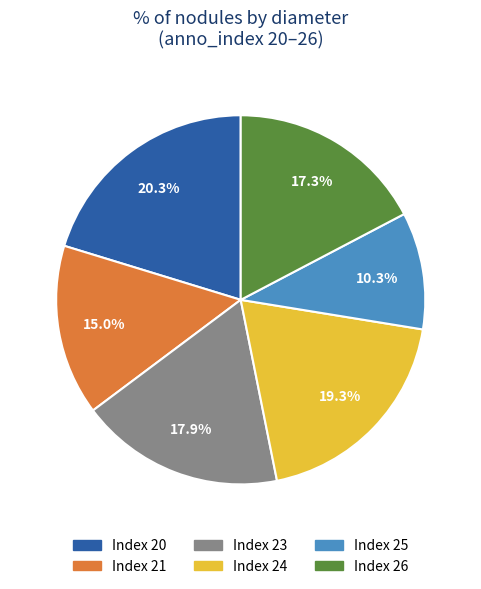

Is there any slice that represents more than half of the pie?

No